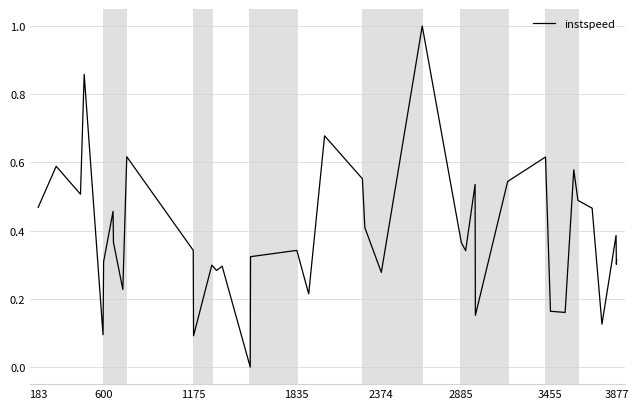

What is the greatest value displayed?

1.0